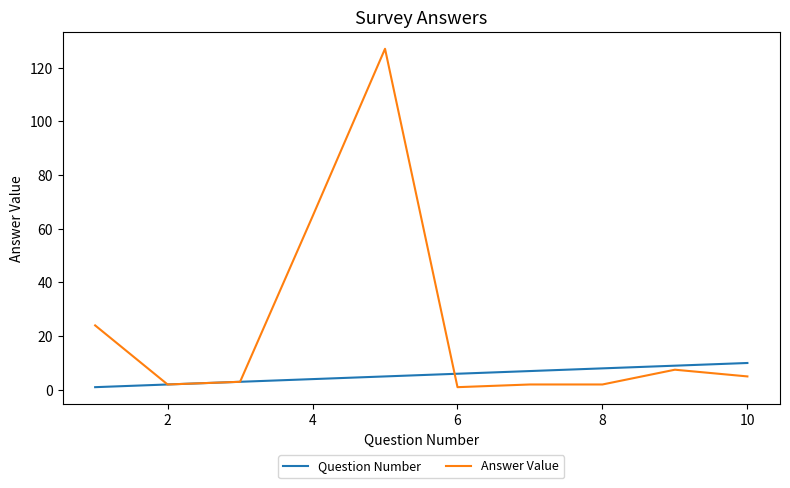

Reading left to right, what are all the values shown in this chart?

Question Number: 1.0	2.0	3.0	4.0	5.0	6.0	7.0	8.0	9.0	10.0
Answer Value: 24.0	2.0	3.0	64.6	127.0	1.0	2.0	2.0	7.5	5.0